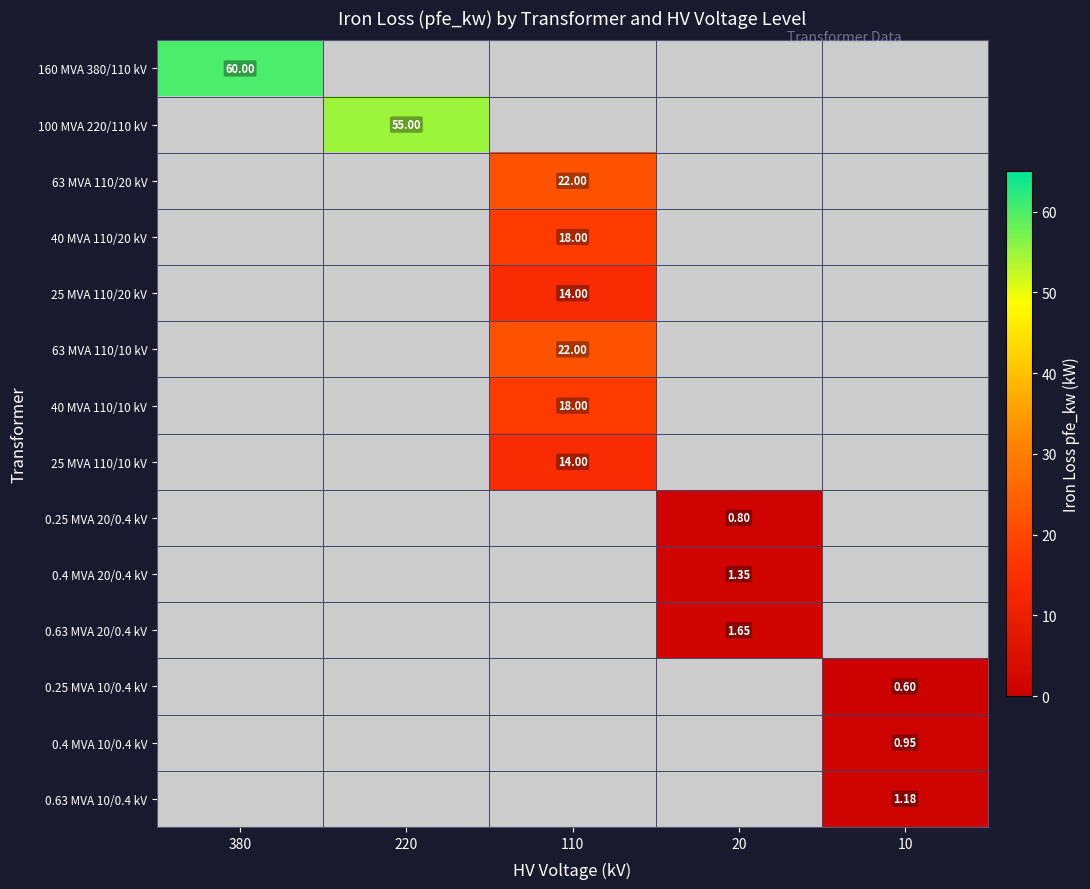

How many values in the 160 MVA 380/110 kV series exceed 0?

1